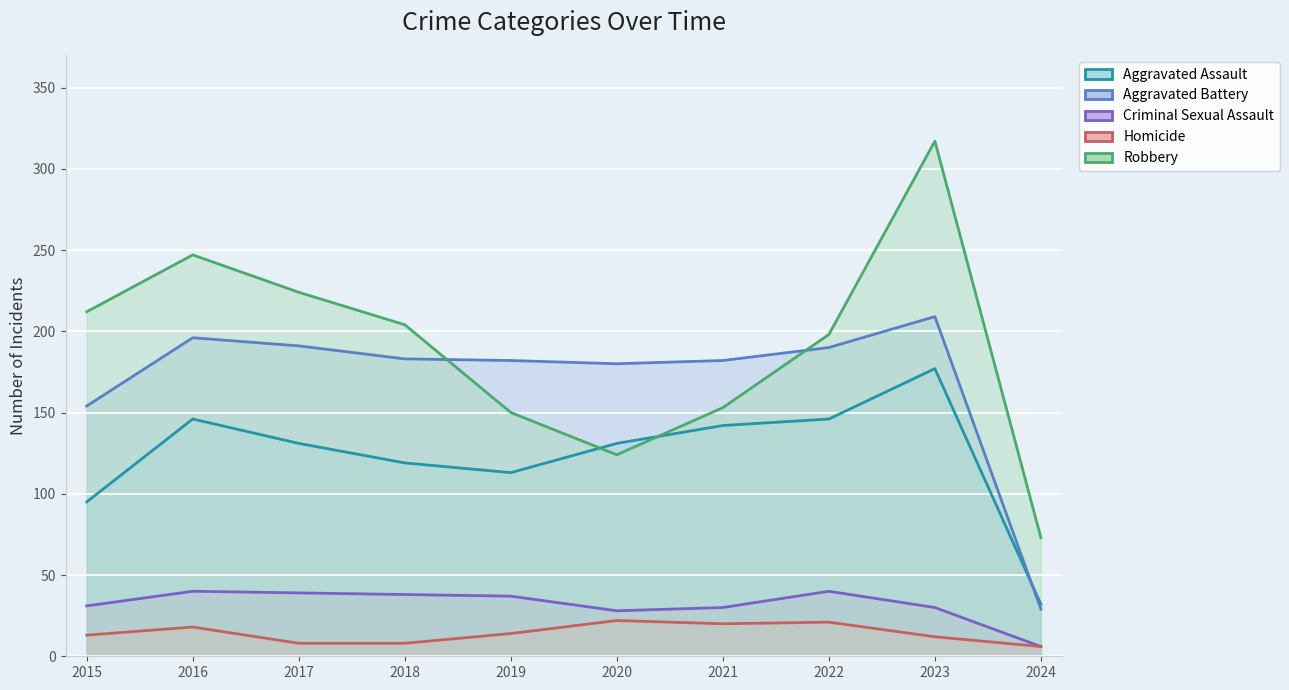

What is the value of the Criminal Sexual Assault point at the 4th from the left?

38